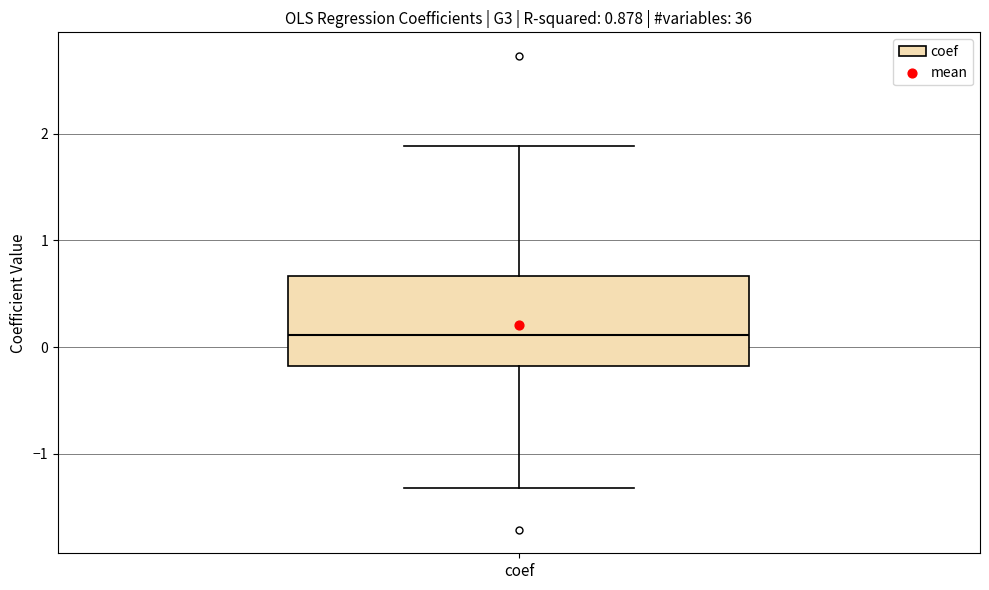

Read this box plot against the y-axis: the position of the median line, the range covered by the box, and the ends of both whiskers. The values are not printed on the chart, so give them approximately, as read against the axis.

median 0.1, box -0.2 to 0.7, whiskers -1.3 to 1.9